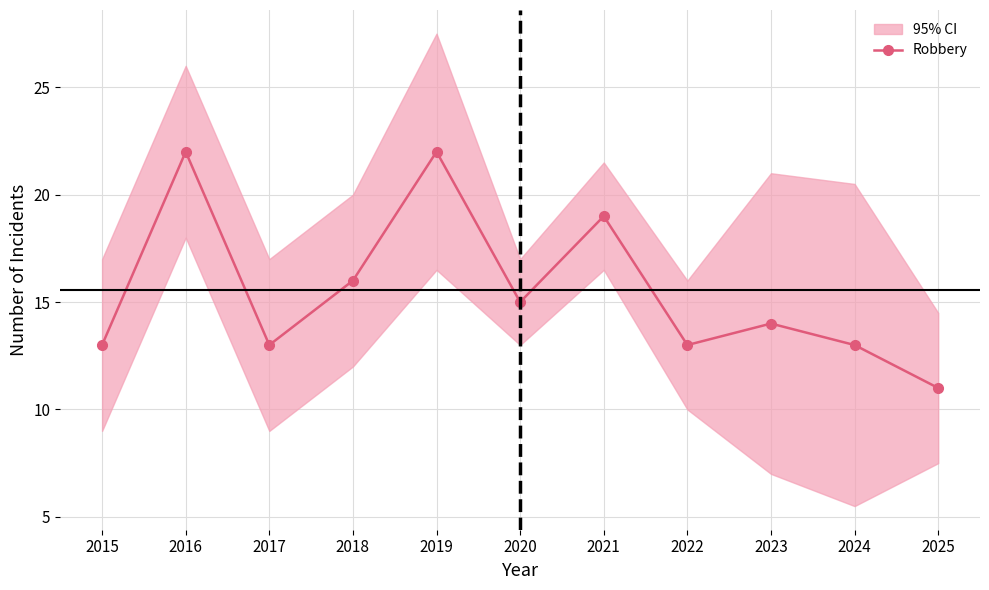

At which label is the value closest to 16?

2018